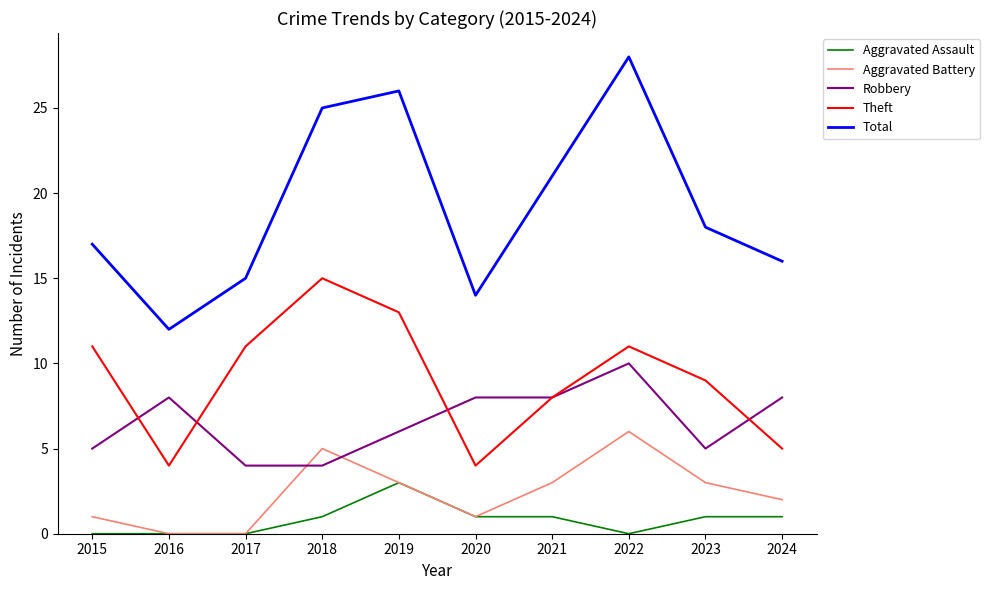

At which label is Total closest to 20?

2021